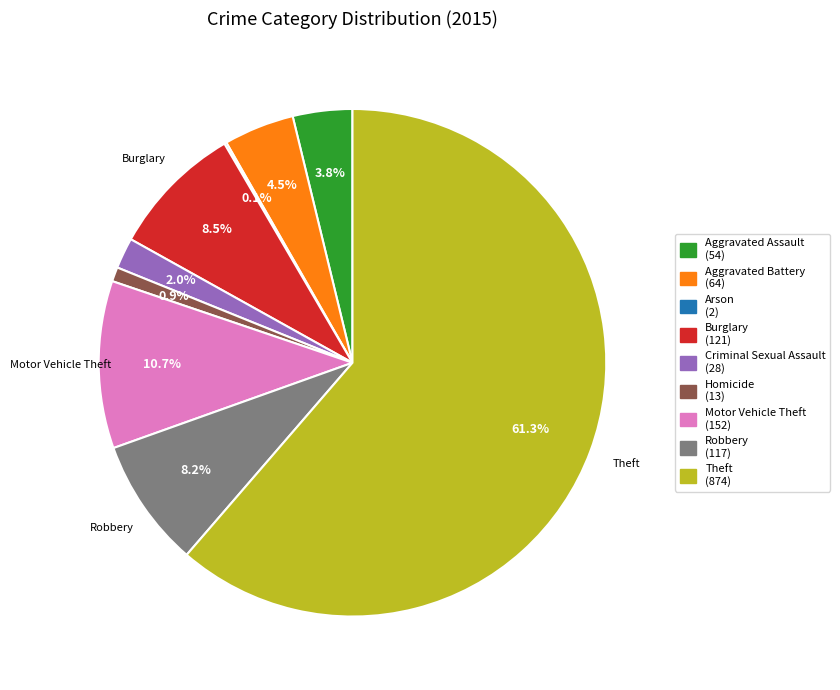

Is there a majority slice in this chart?

Yes